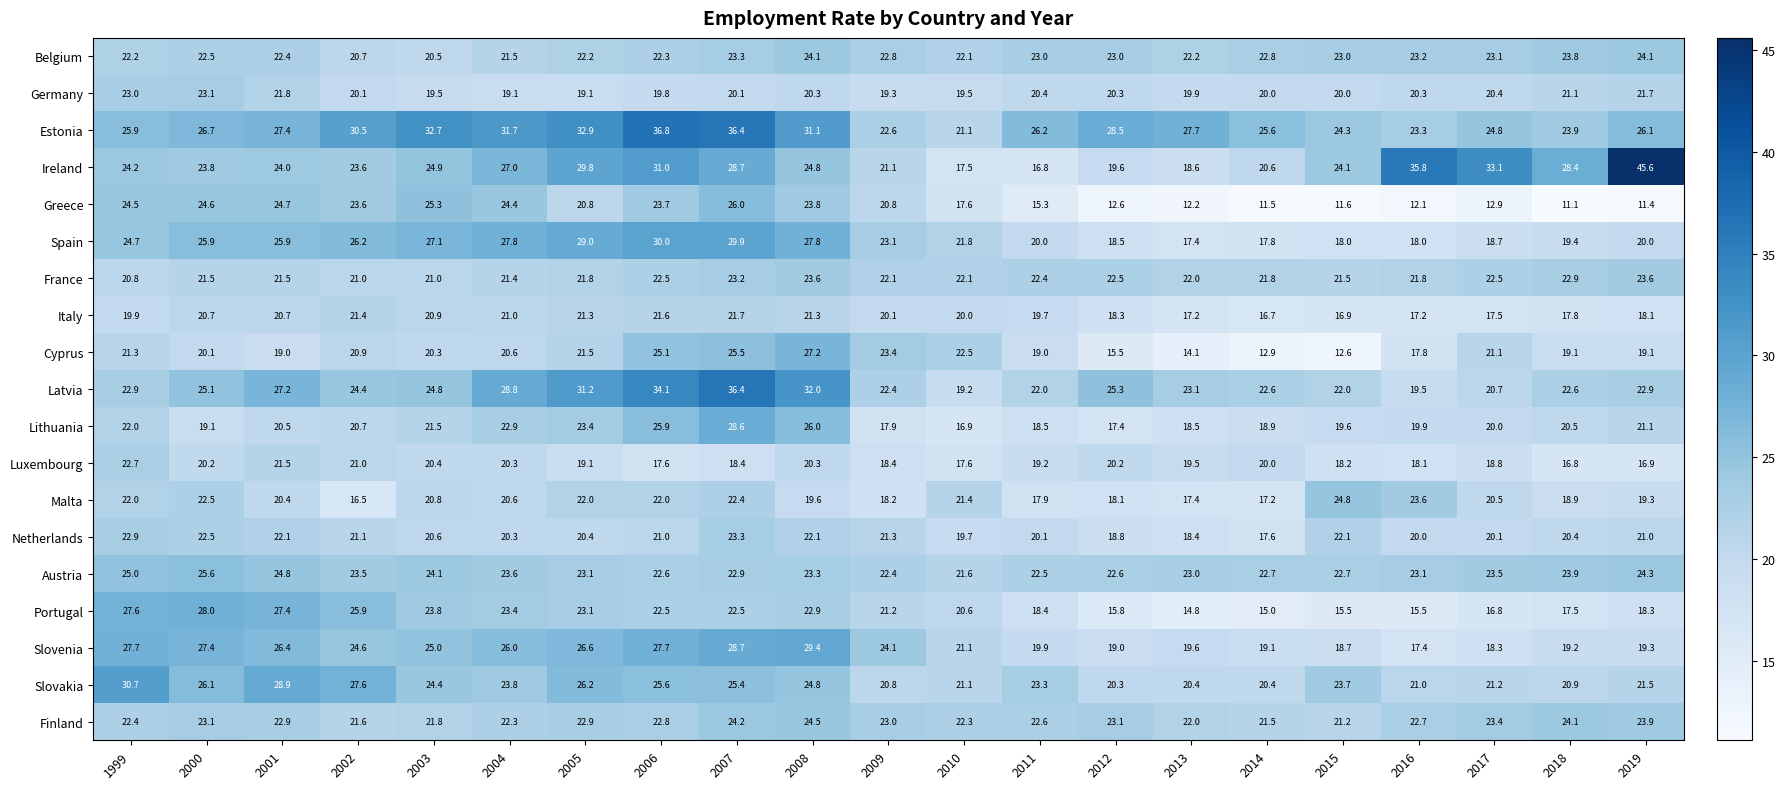

What is the smallest value displayed?

11.1